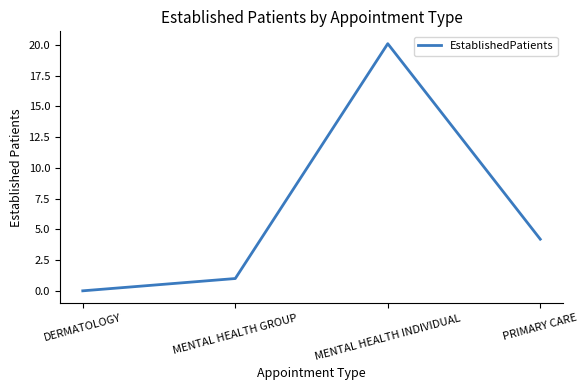

At which label is the value closest to 10?

PRIMARY CARE